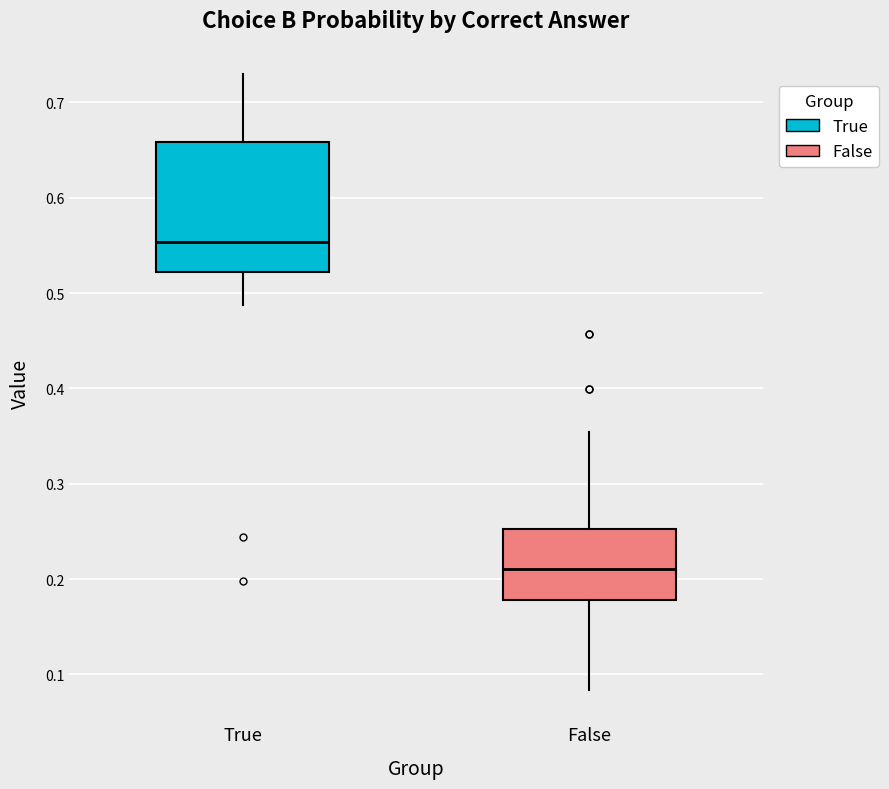

Comparing the boxes themselves (not the whiskers), which one is the tallest?

True